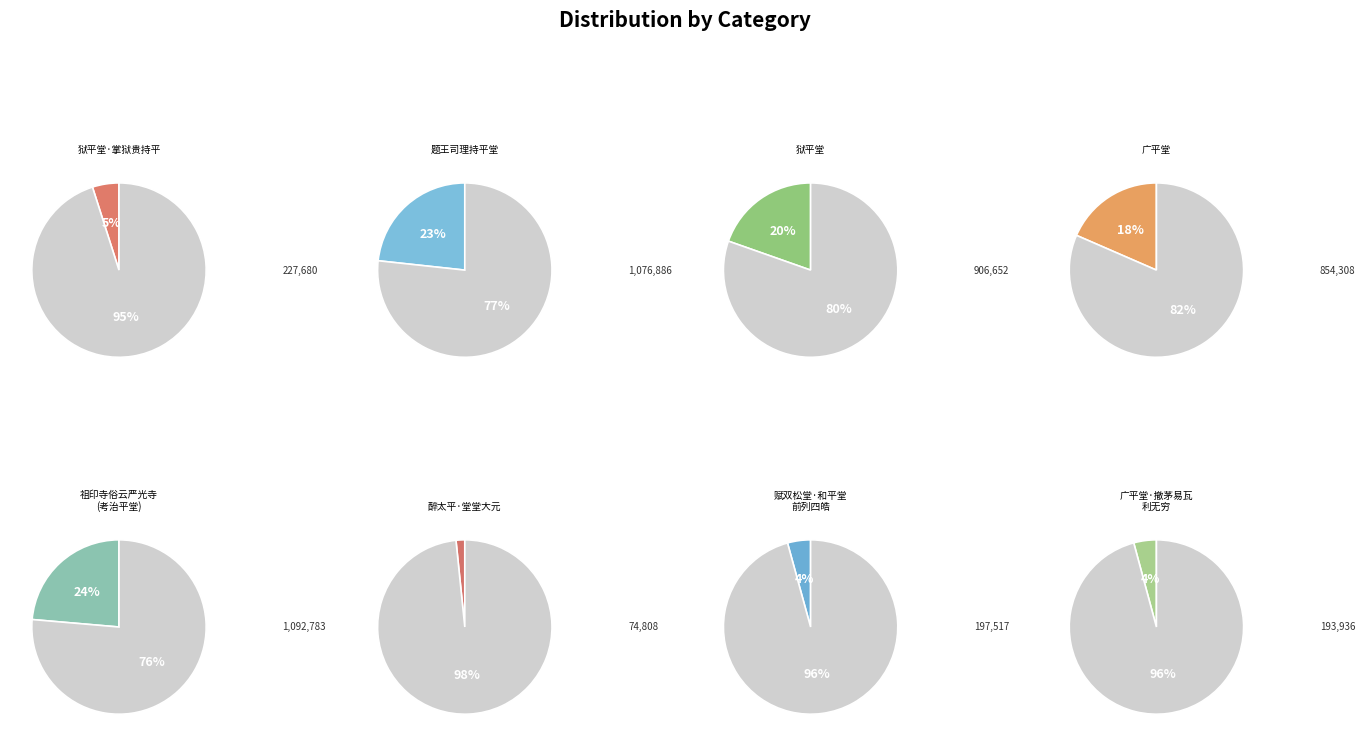

Is it true that 狱平堂 is 20% of the pie?

True